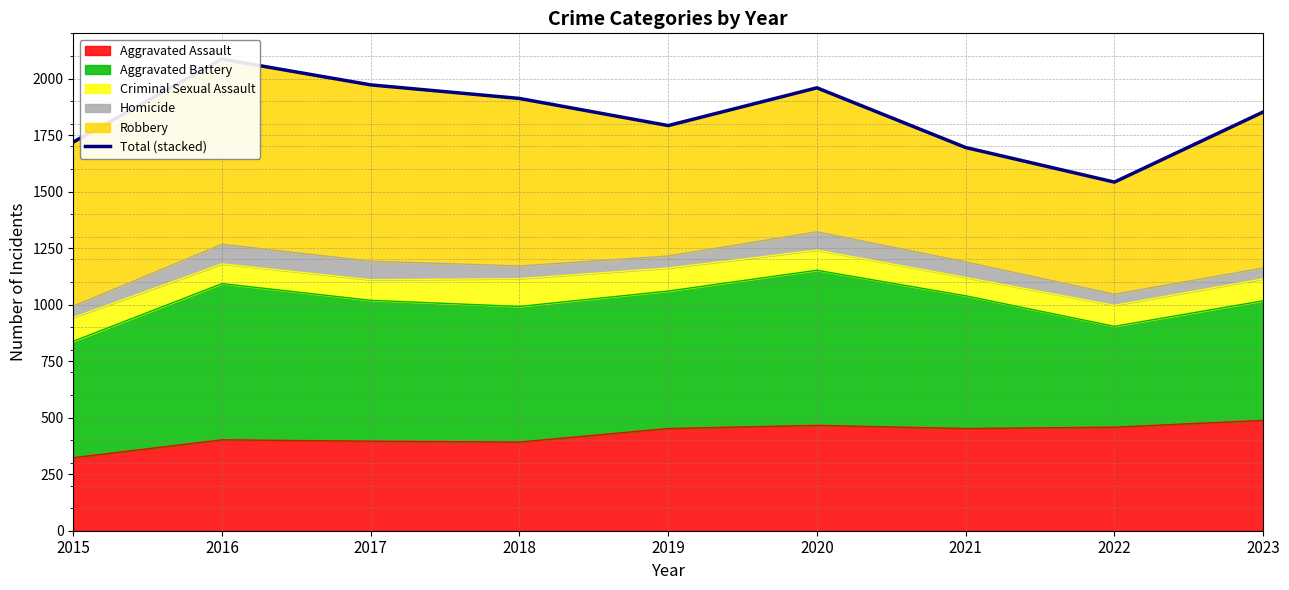

What is the value of the 9th point from the left?

1852